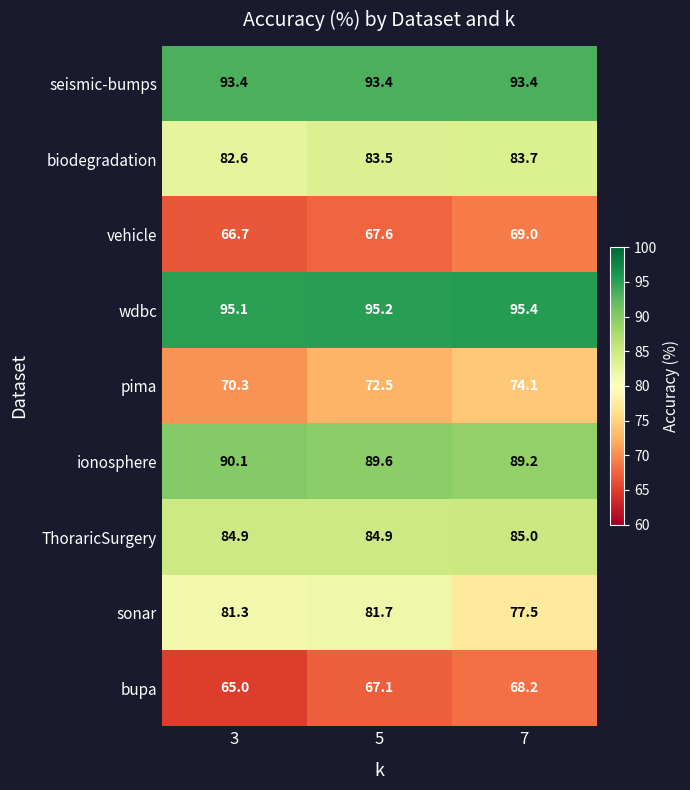

At how many categories does at least one series exceed 65?

3